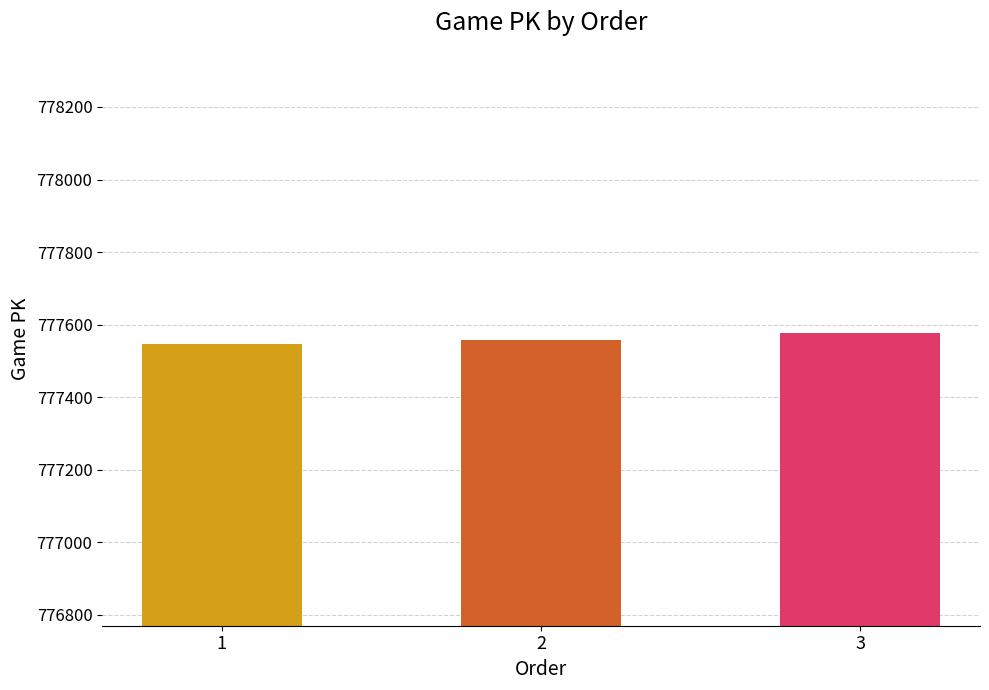

Reading right to left, what are all the values shown in this chart?

3=777577	2=777559	1=777548